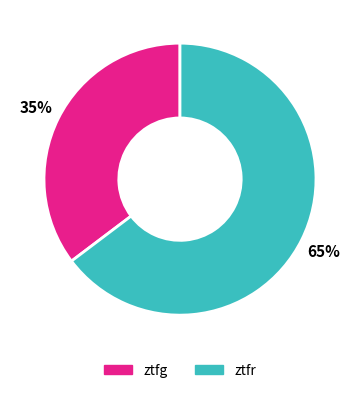

Is it true that ztfg is 35% of the pie?

True